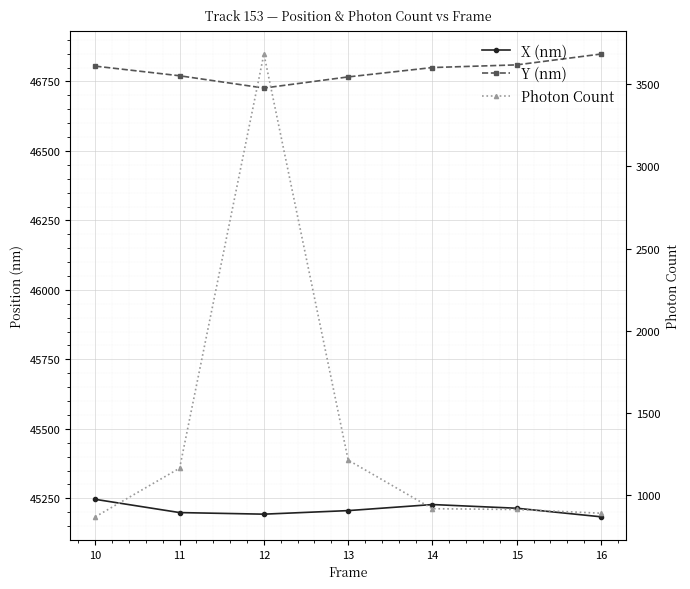

Is the value of Photon Count at 11 greater than the value of Y (nm) at 13?

No